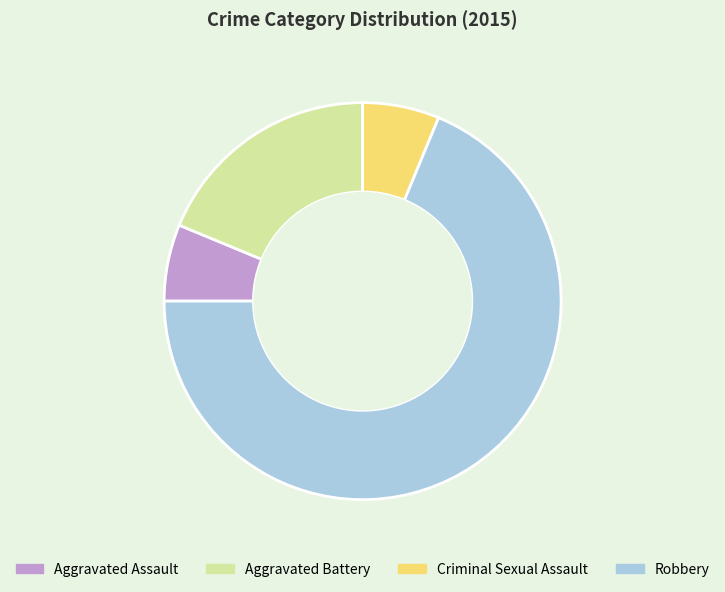

Is it true that Aggravated Assault is 20% of the pie?

False